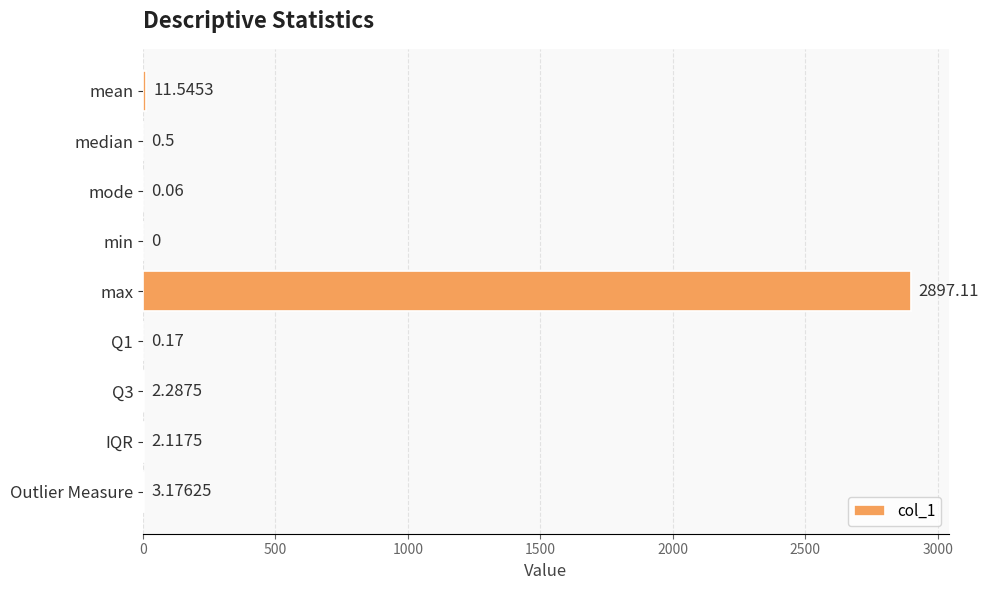

Which category has the highest value across all series?

max